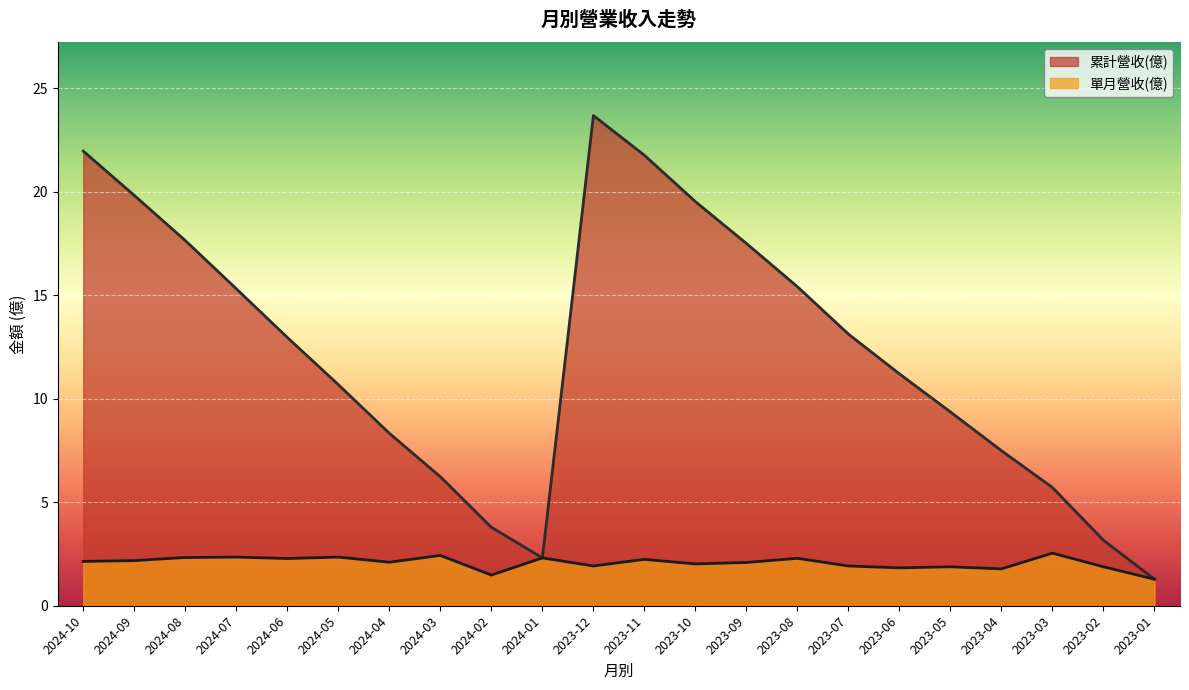

Is the value of 單月營收(億) at 2024-07 greater than the value of 累計營收(億) at 2023-08?

No